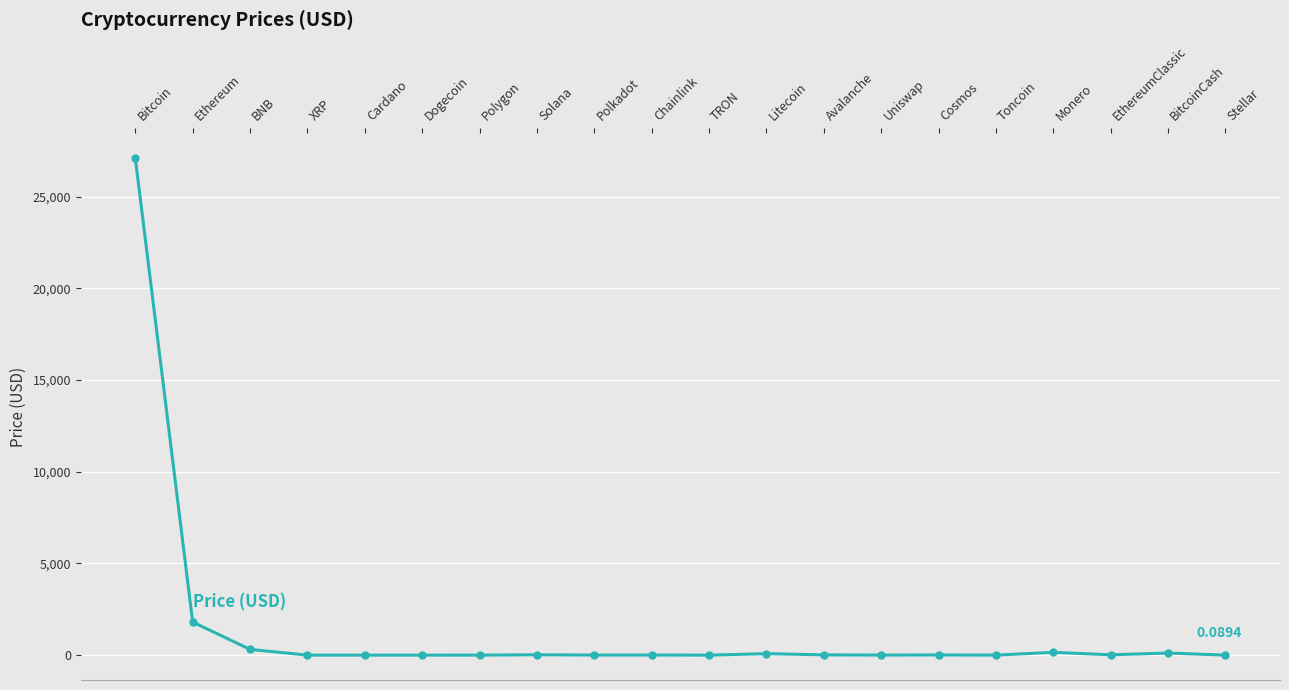

What is the approximate value at Solana?

20.3